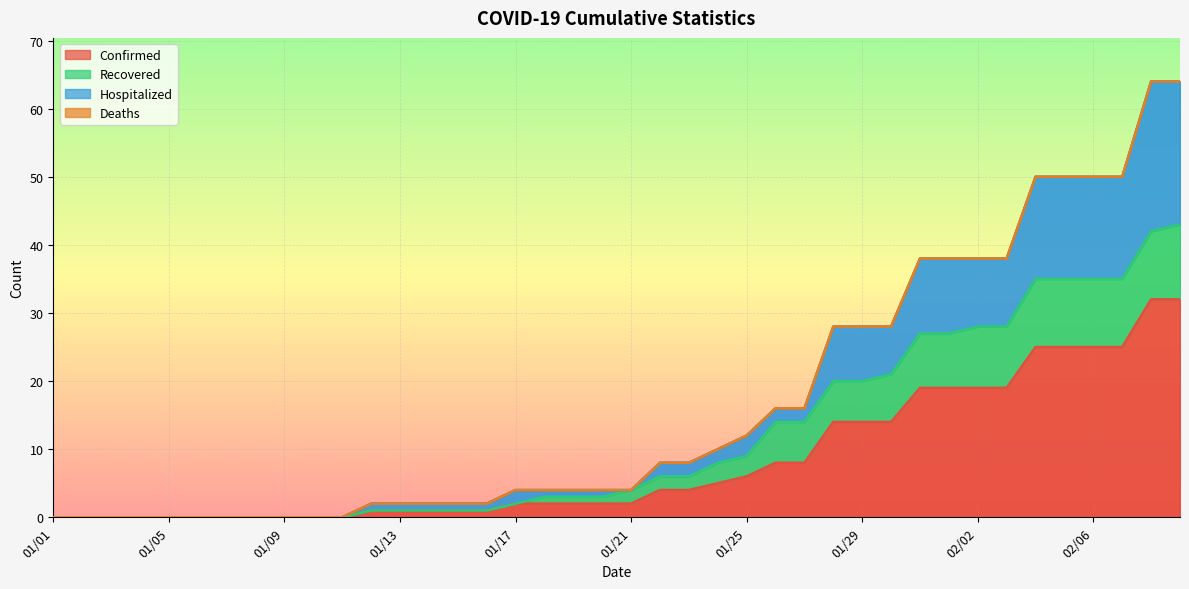

True or false: Recovered has more than 1 points higher than both neighbors.

False